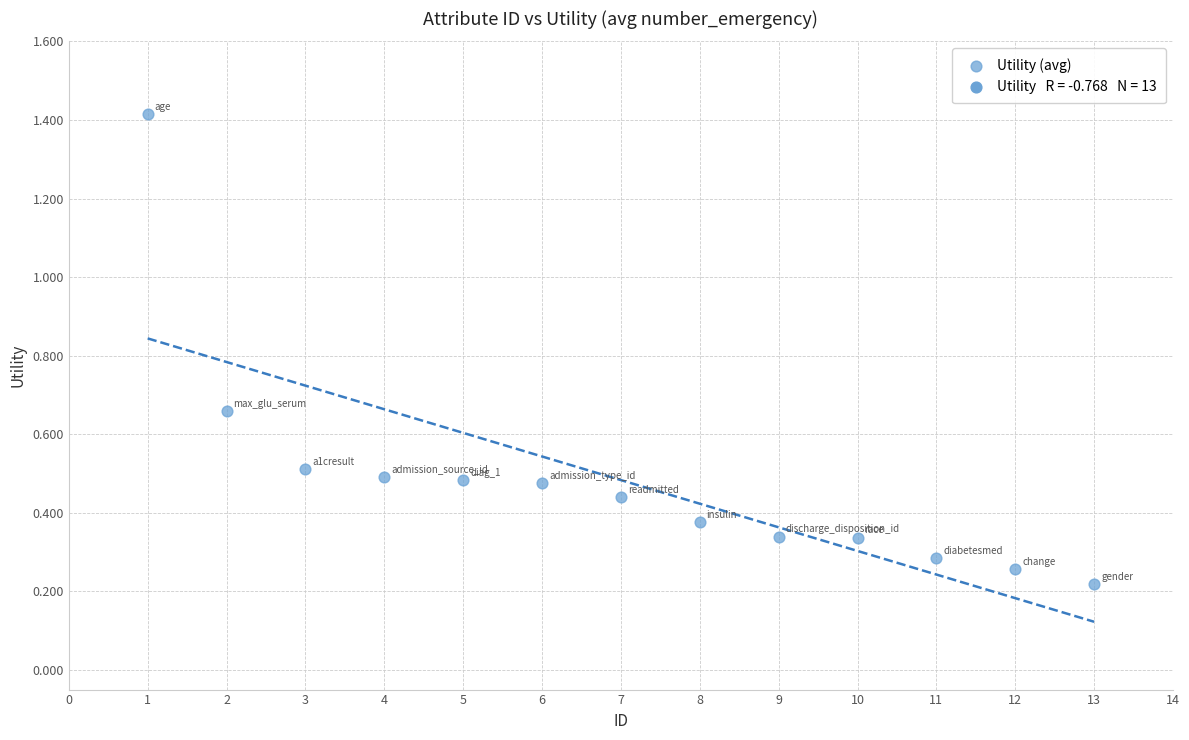

What is the range of Y values (max minus min)?

1.2